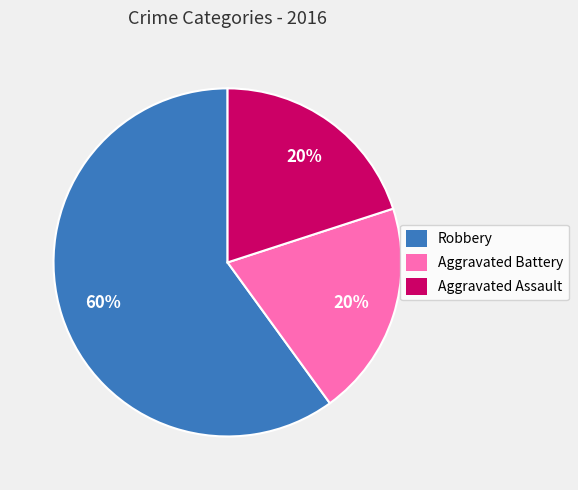

Which has a higher value, Aggravated Battery or Robbery?

Robbery